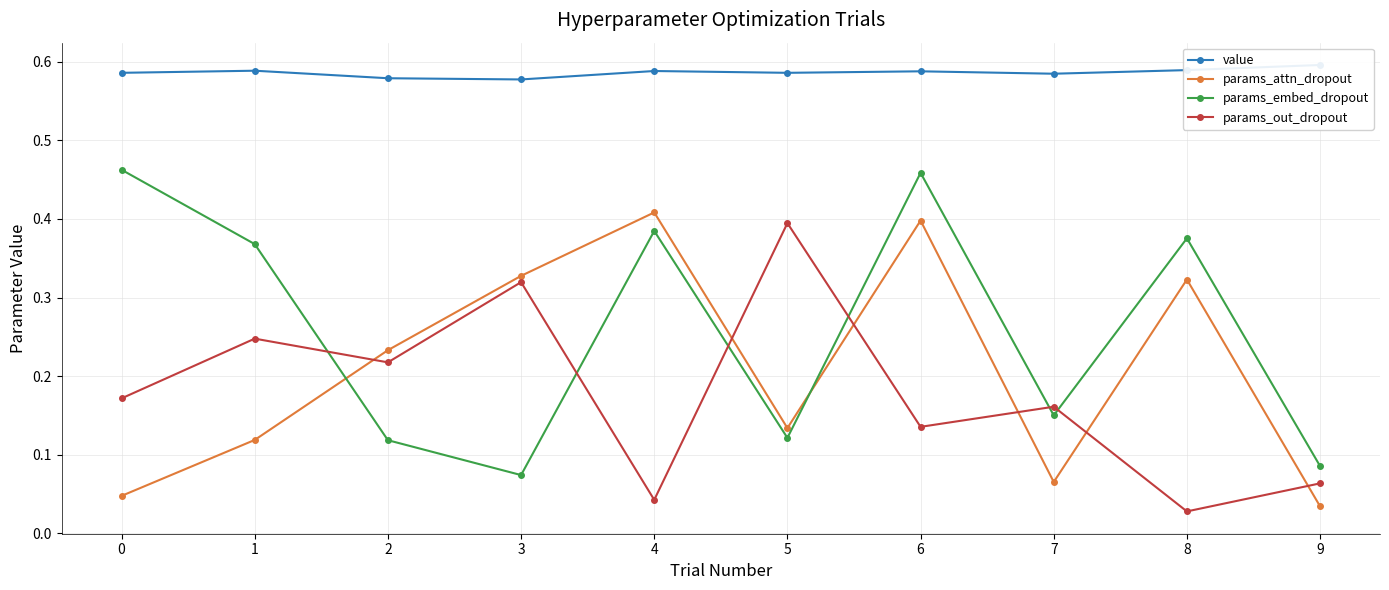

Is the value of params_attn_dropout at 7 greater than the value of params_embed_dropout at 1?

No